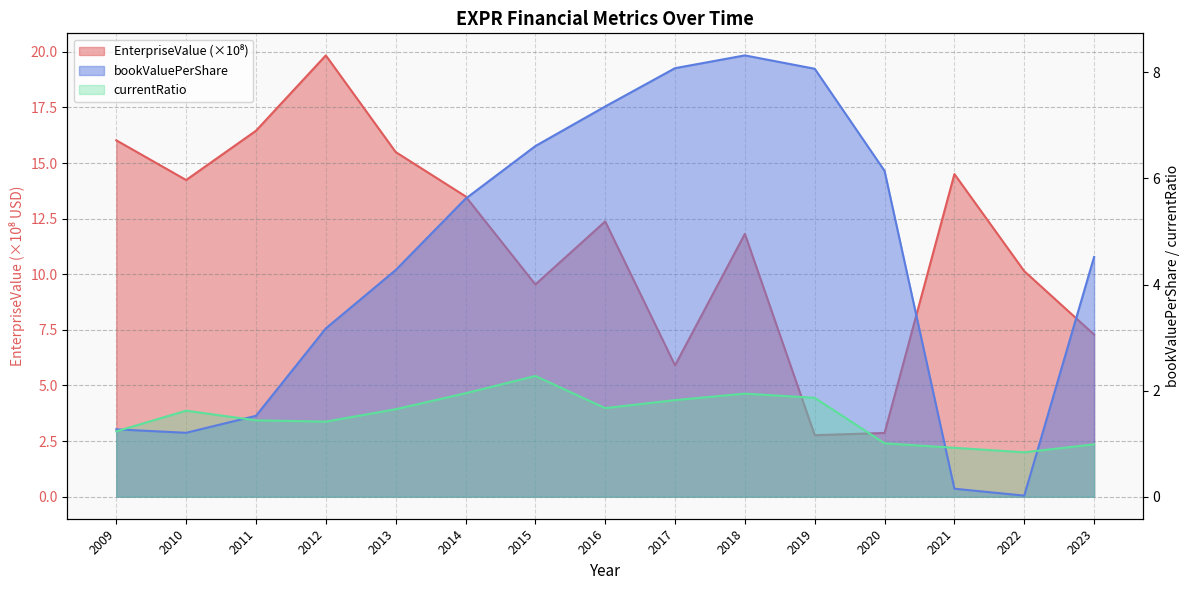

What is the difference between the second highest and second lowest values in the EnterpriseValue series?

13.6